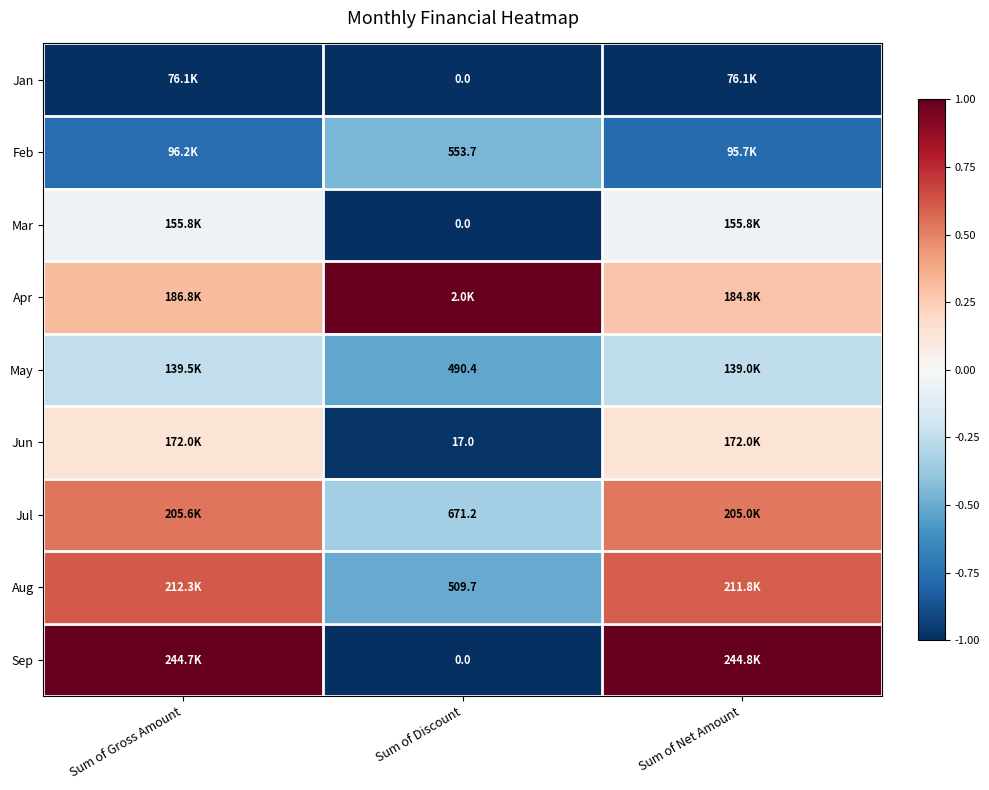

At which label does May reach its peak?

Sum of Gross Amount